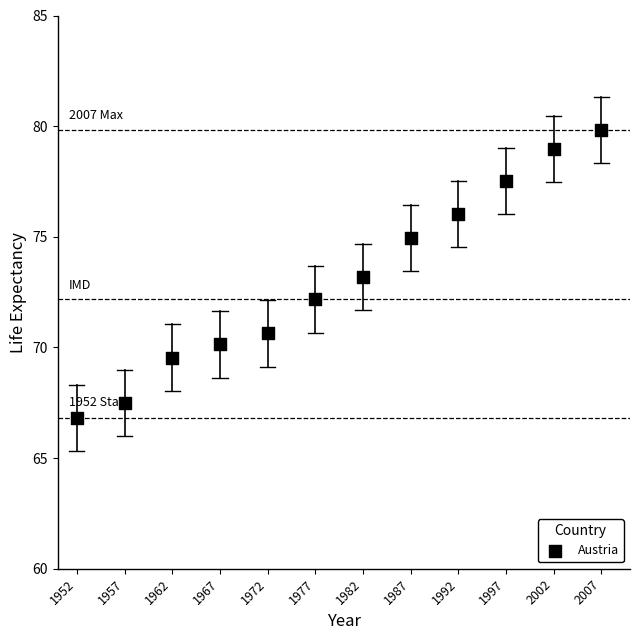

What is the range of Y values (max minus min)?

13.0